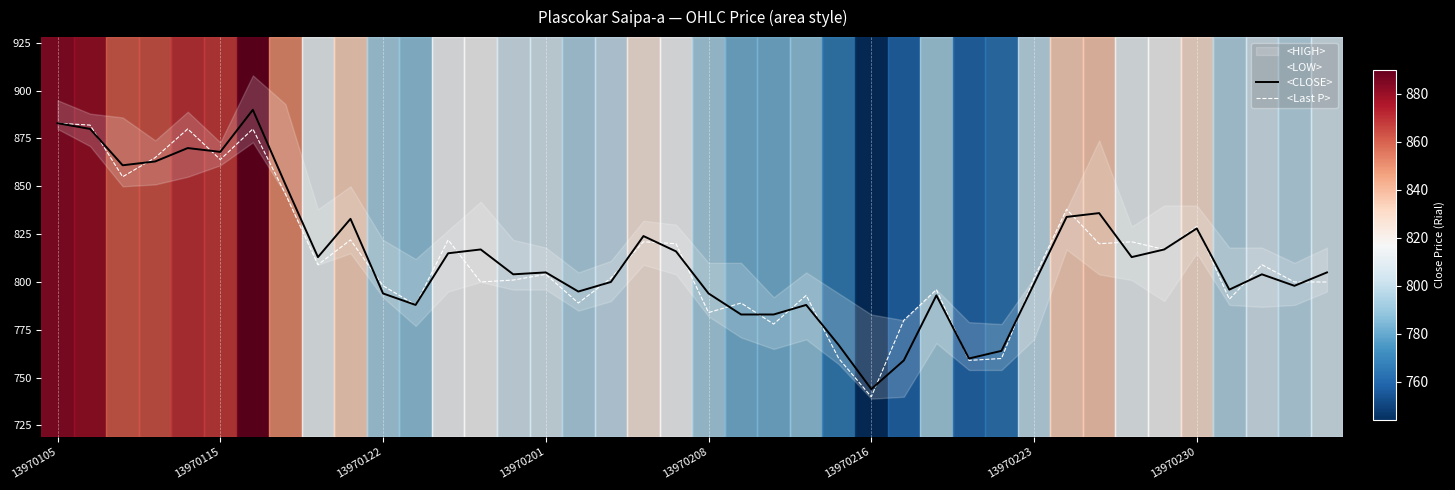

Which category has the lowest value in the <CLOSE> series?

13970216